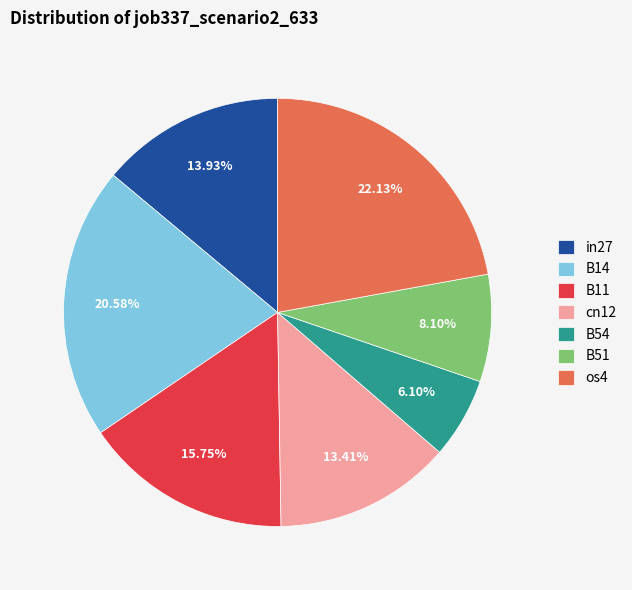

True or false: B51 accounts for 8% of the total.

True